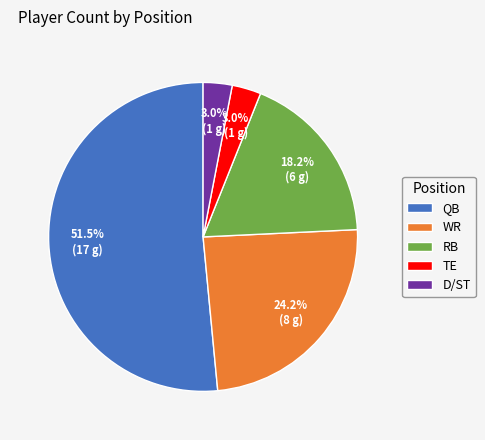

To the nearest percent, what portion does RB represent?

18%